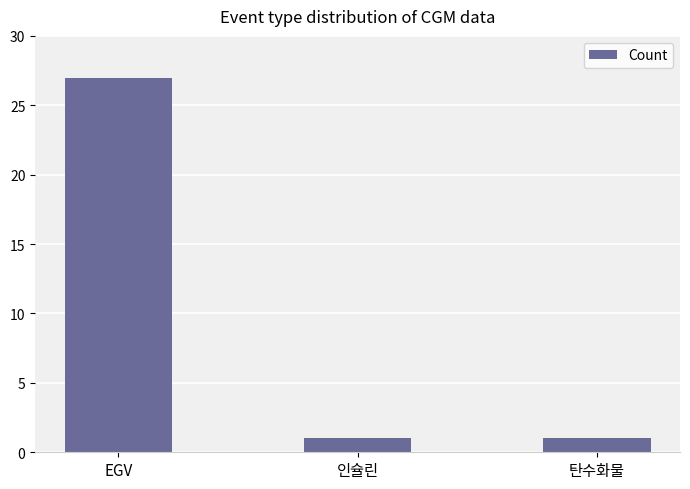

Does the chart contain any negative values?

No